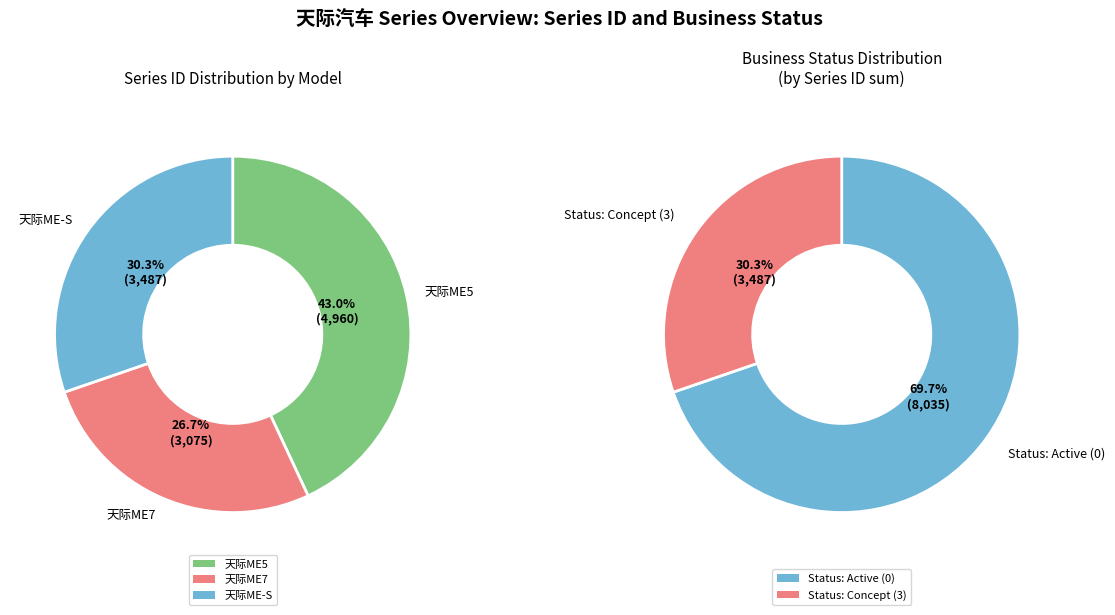

Does any single category account for the majority?

No